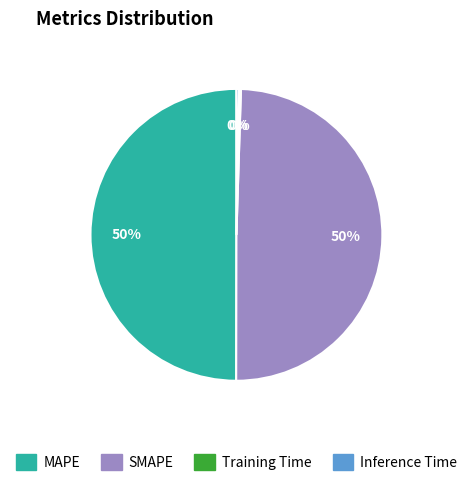

Is it true that MAPE is 61% of the pie?

False